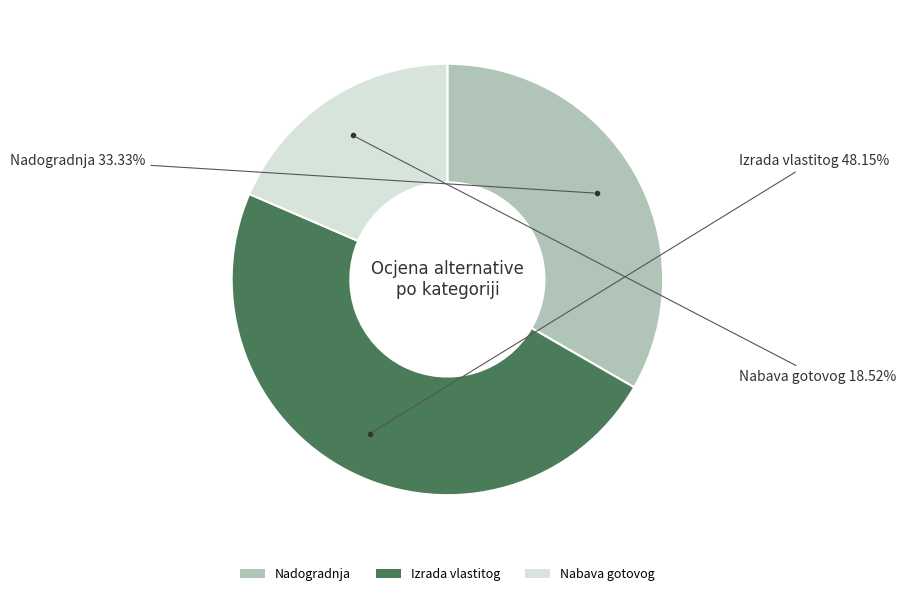

Which category has the smallest portion of the pie?

Nabava gotovog